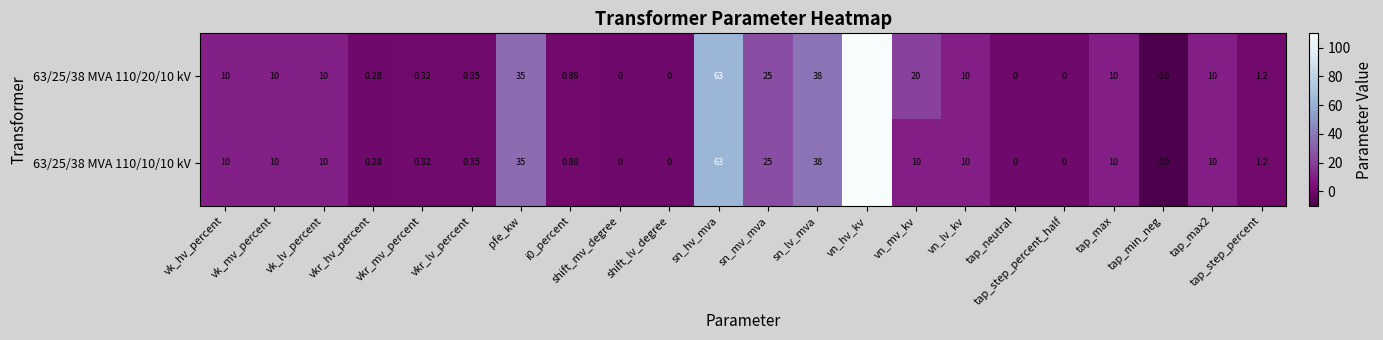

How many data points does each series have?

22